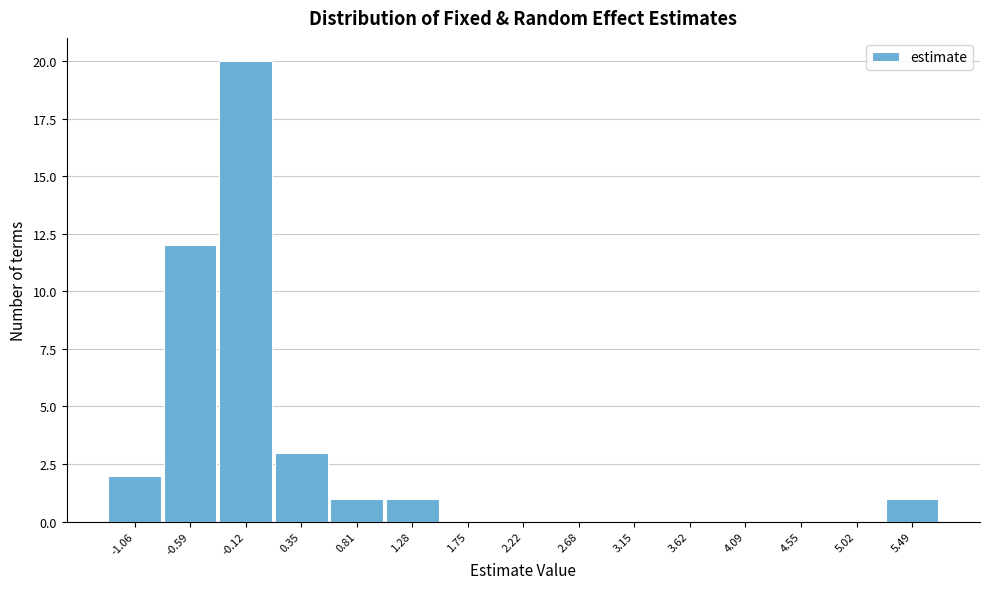

Reading right to left, transcribe all the data shown in this chart.

5.49=1	5.02=0	4.55=0	4.09=0	3.62=0	3.15=0	2.68=0	2.22=0	1.75=0	1.28=1	0.81=1	0.35=3	-0.12=20	-0.59=12	-1.06=2